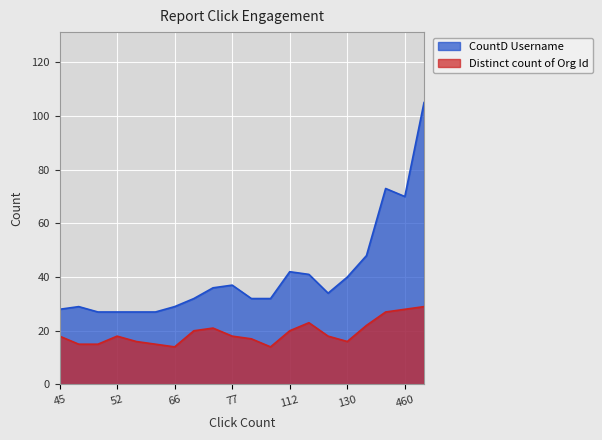

How many lines are shown in the chart?

2